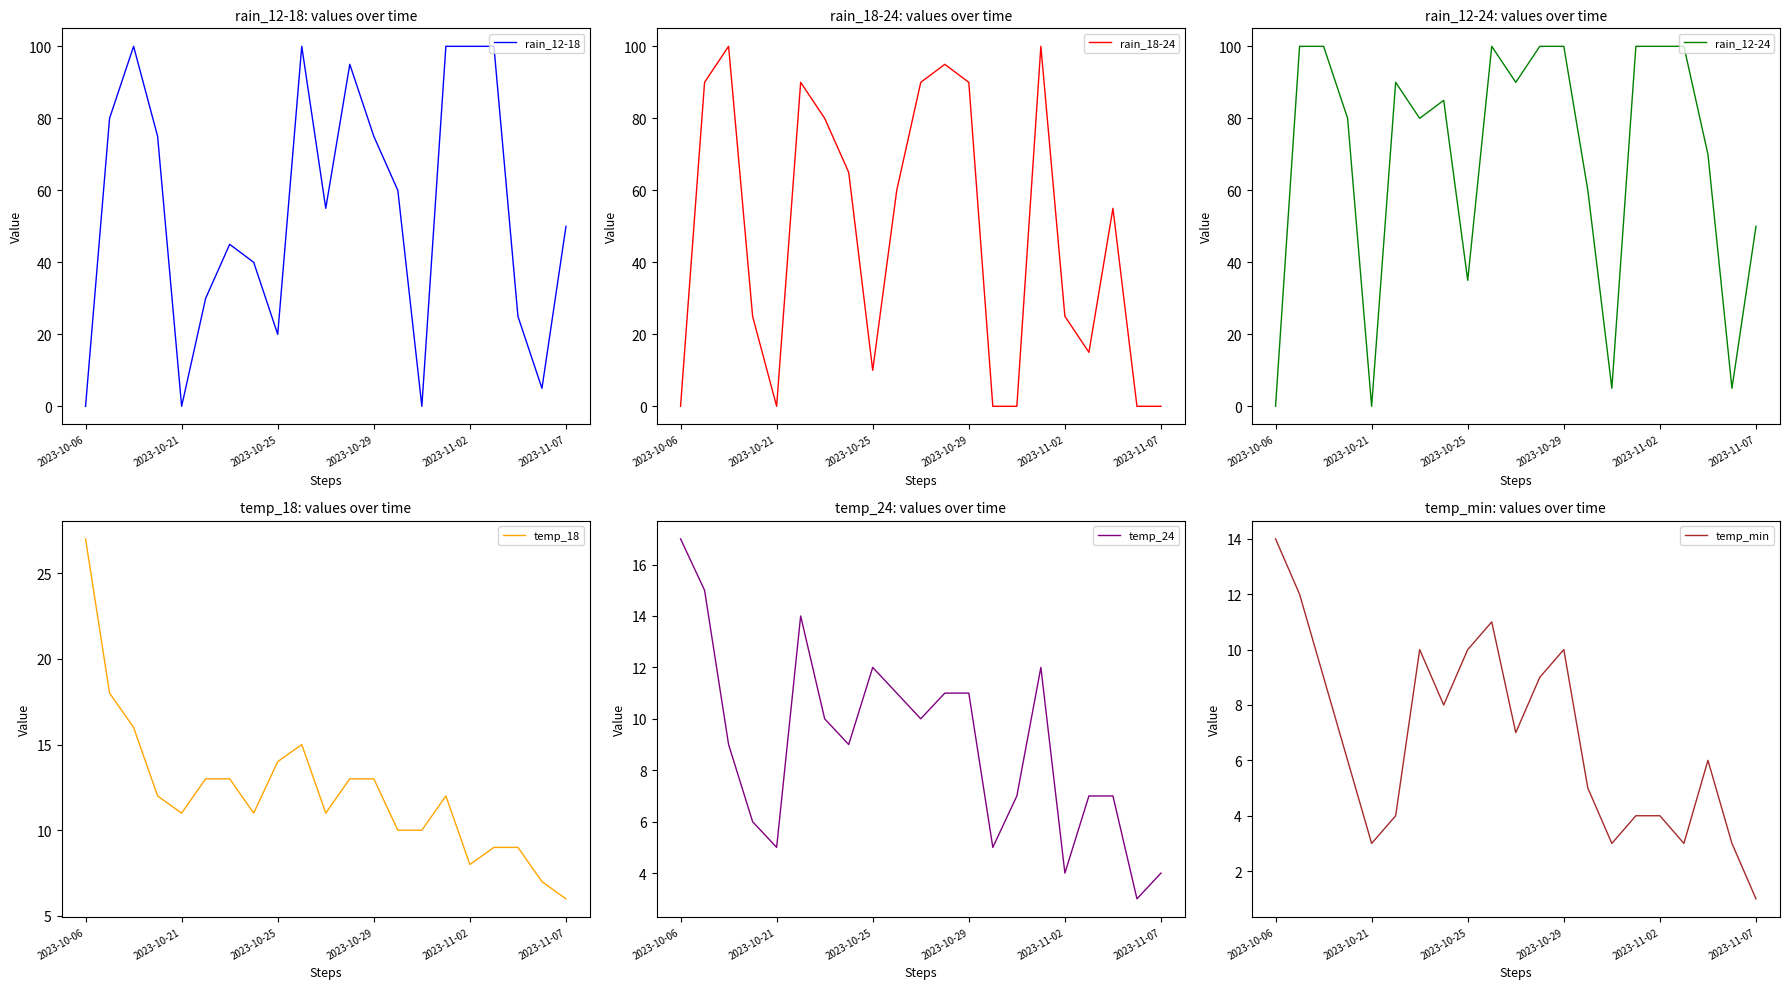

Where is the first local minimum for temp_min?

2023-10-21